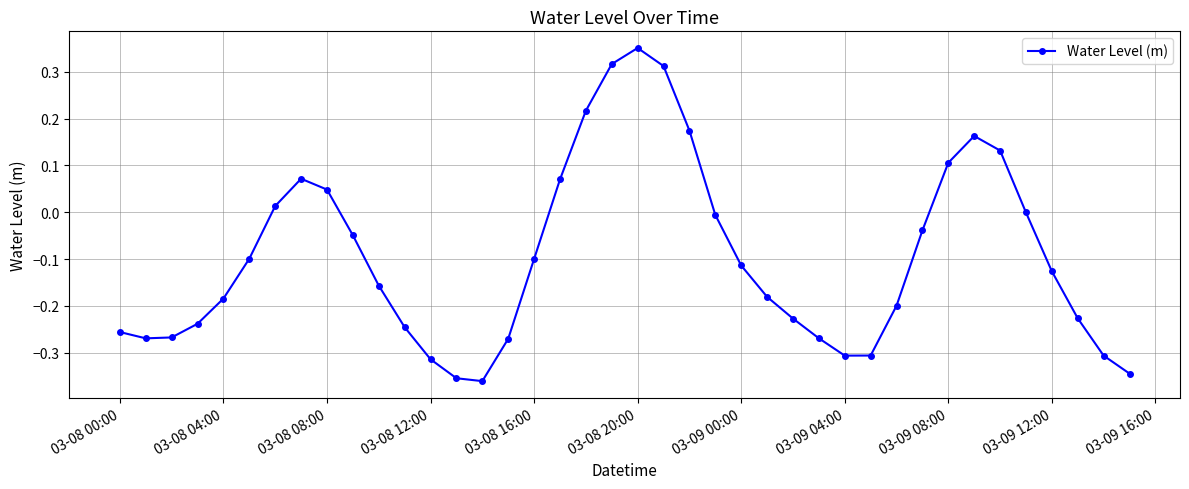

How many points are lower than both their immediate neighbors (excluding endpoints)?

3